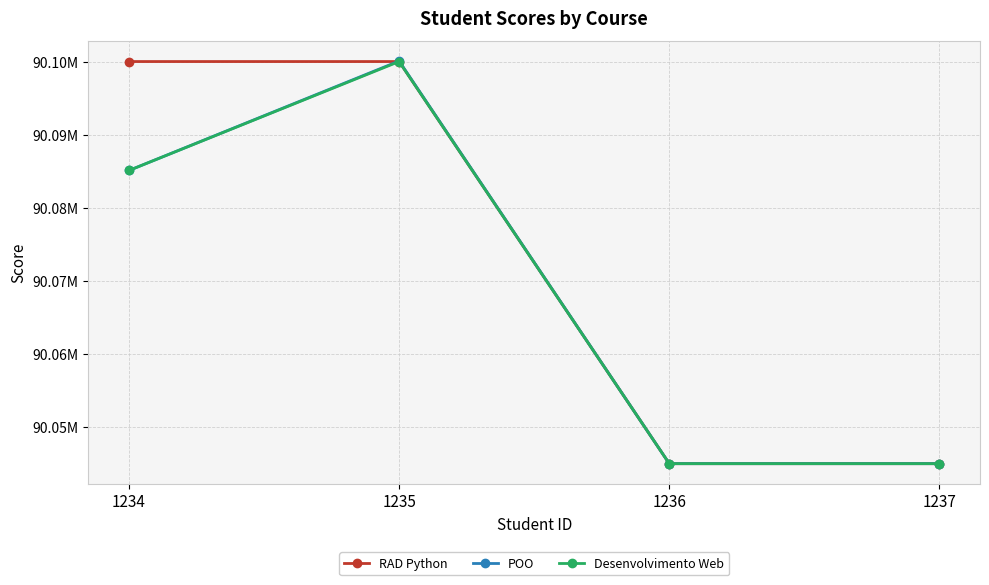

True or false: Desenvolvimento Web and RAD Python cross at least once.

False